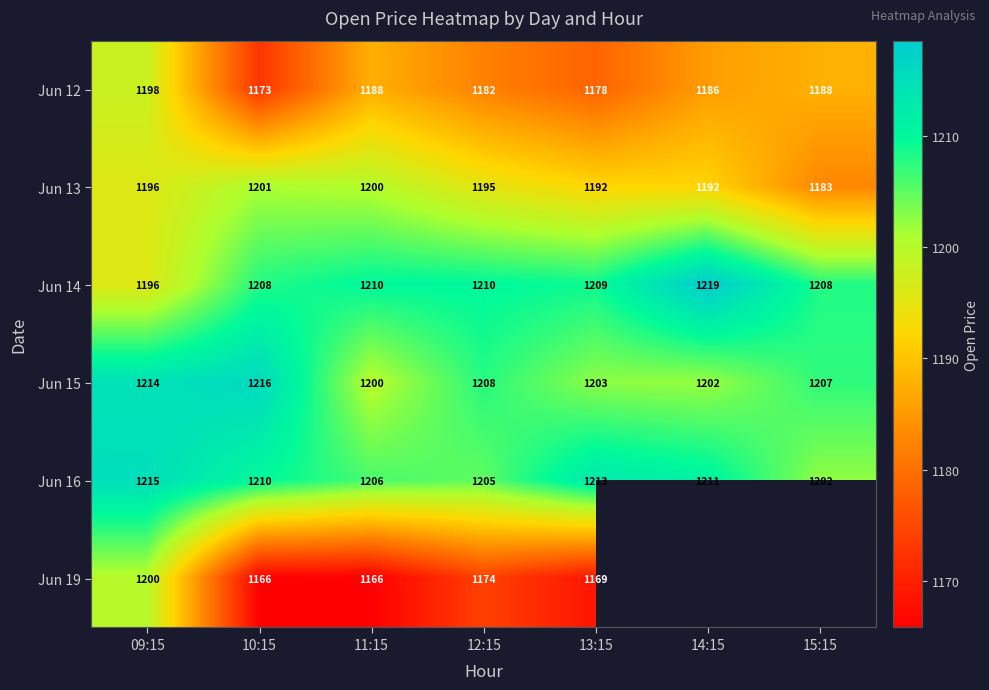

True or false: Jun 15 has a value of 1747 at 13:15.

False